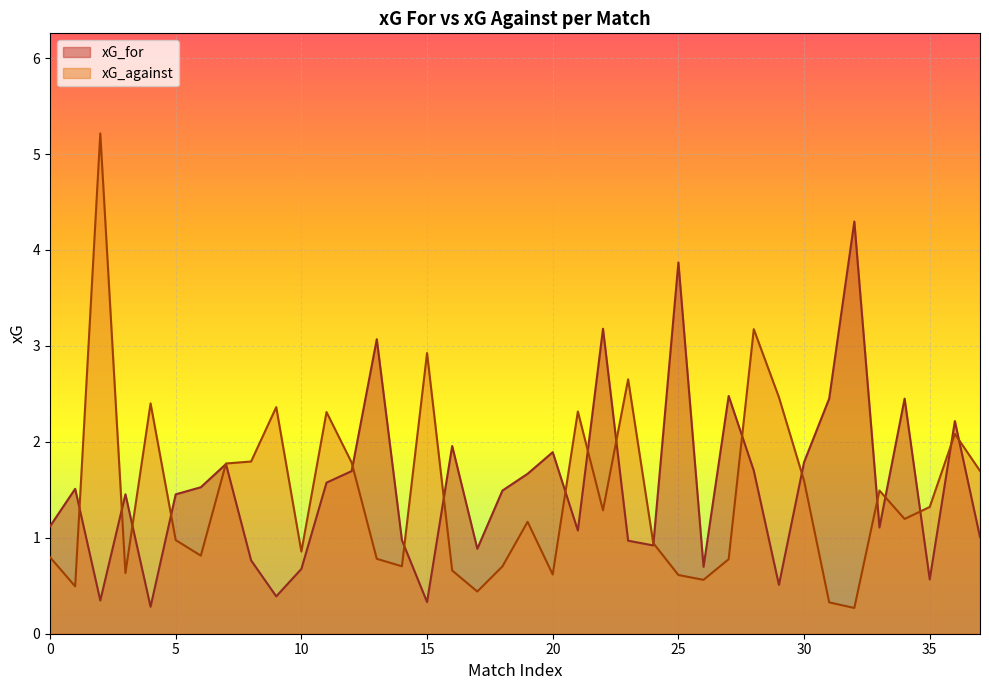

What is the spread (max minus min) of values at 22?

1.9